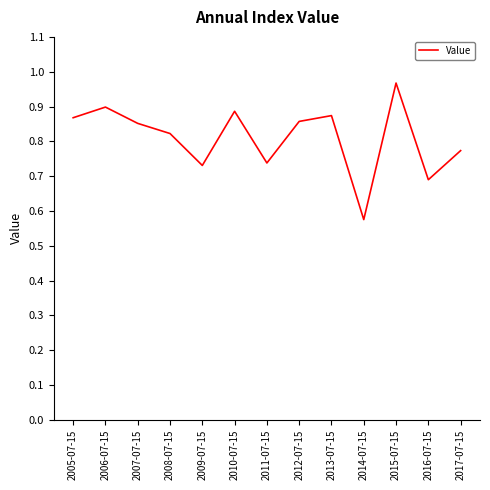

At which category does the data reach its first local valley?

2009-07-15